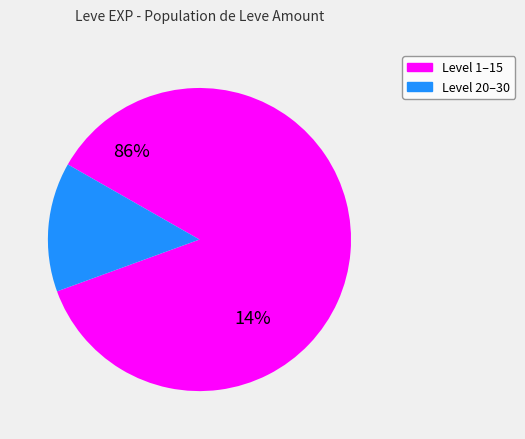

Does 23 represent more than half of the total?

No